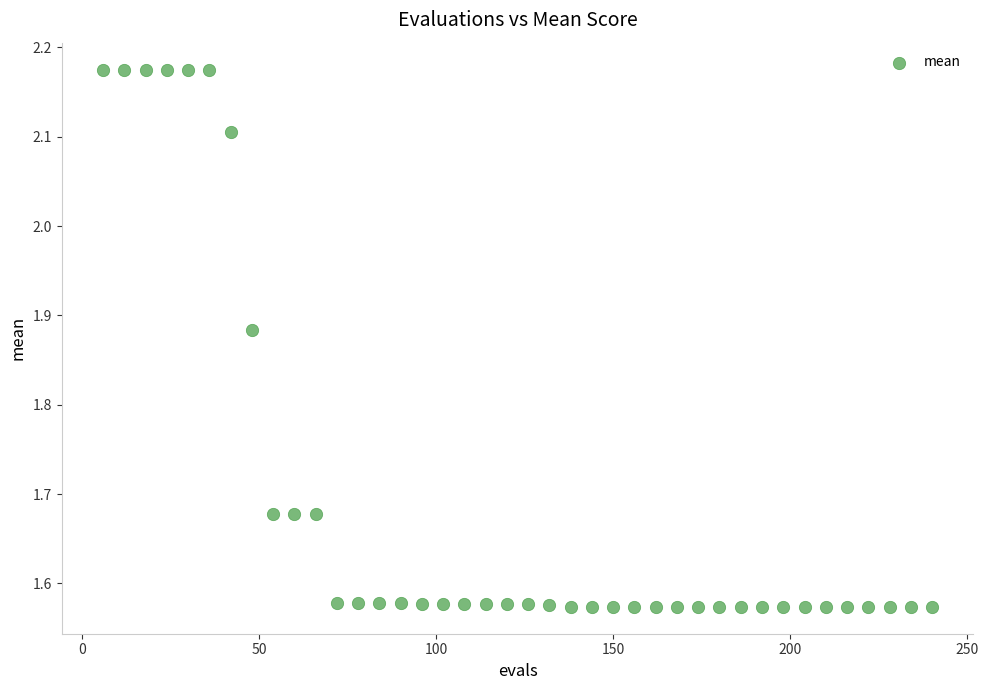

What is the range of Y values (max minus min)?

0.6